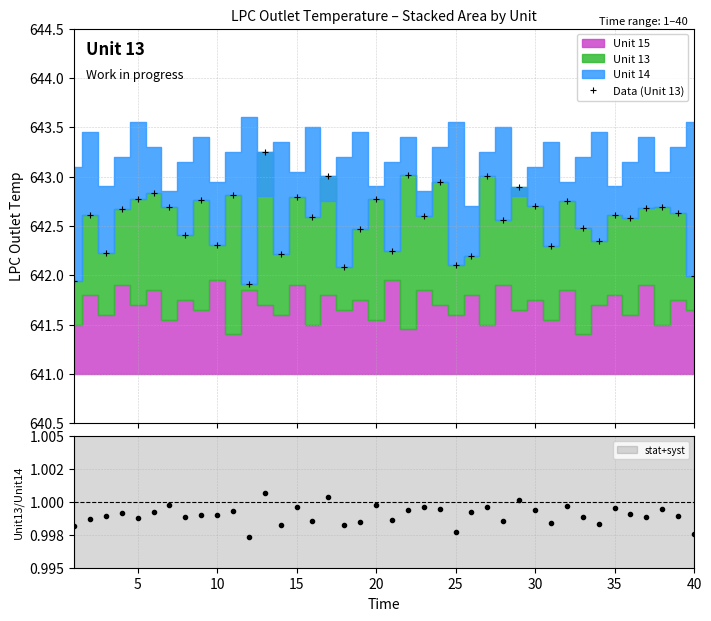

True or false: Data (Unit 13) has more than 1 points higher than both neighbors.

True